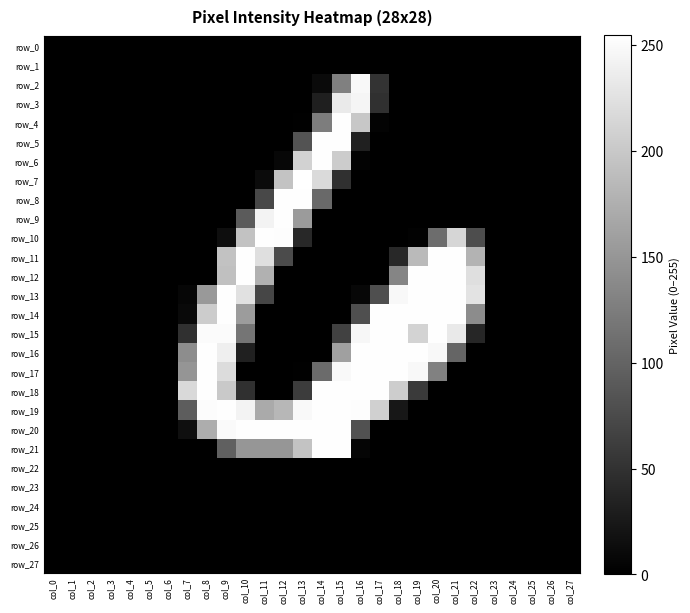

At how many categories does at least one series exceed 12?

16